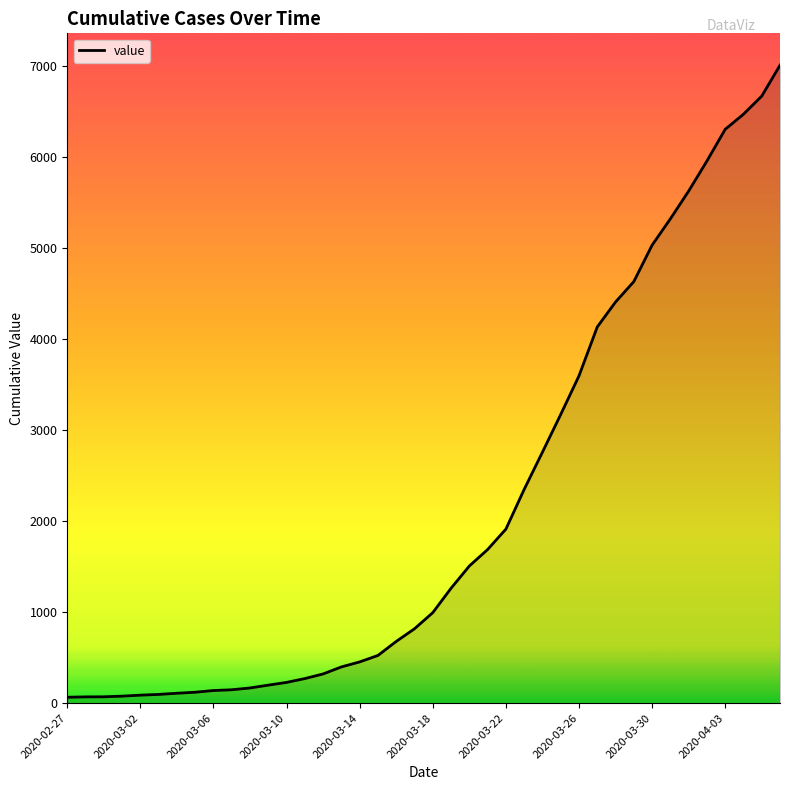

What is the difference between the maximum and minimum values?

6940